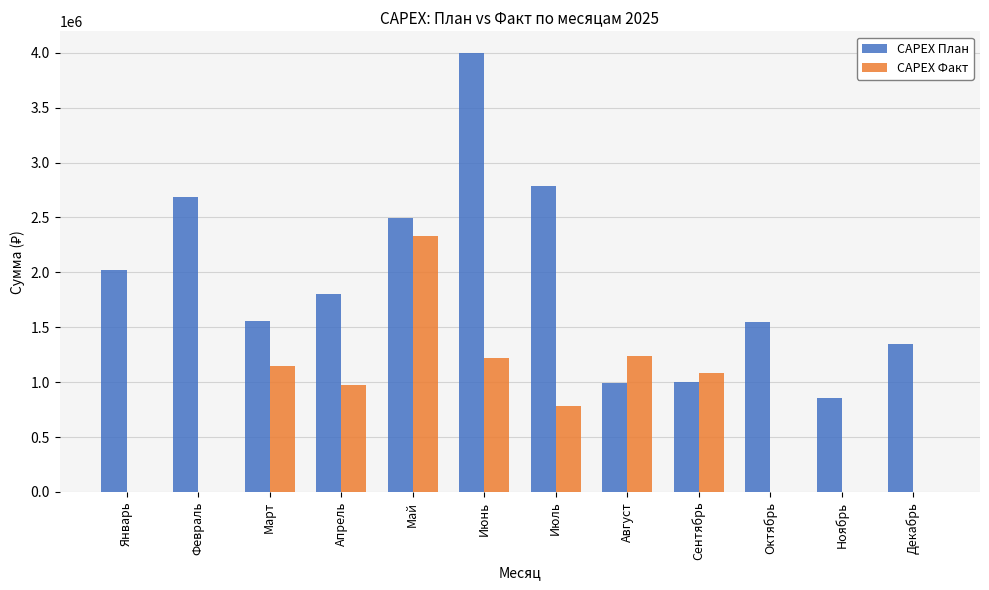

What is the difference between the CAPEX Факт values at Февраль and Апрель?

978585